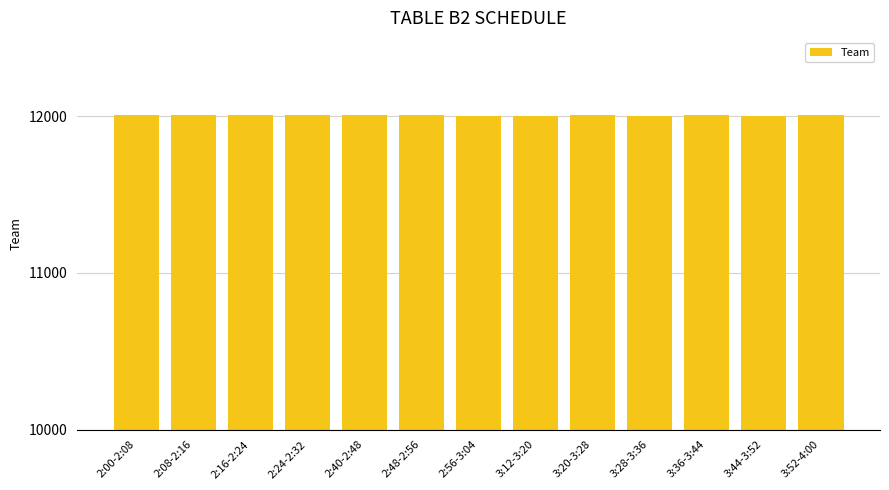

What is the maximum value shown in the chart?

12009